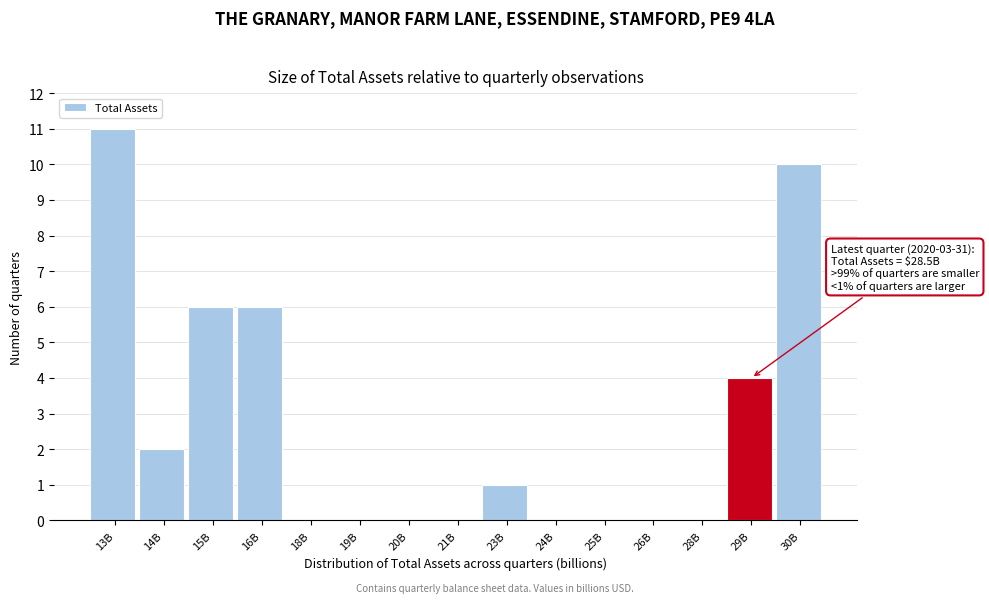

Reading left to right, list all the values displayed in this chart.

13B=11	14B=2	15B=6	16B=6	18B=0	19B=0	20B=0	21B=0	23B=1	24B=0	25B=0	26B=0	28B=0	29B=4	30B=10